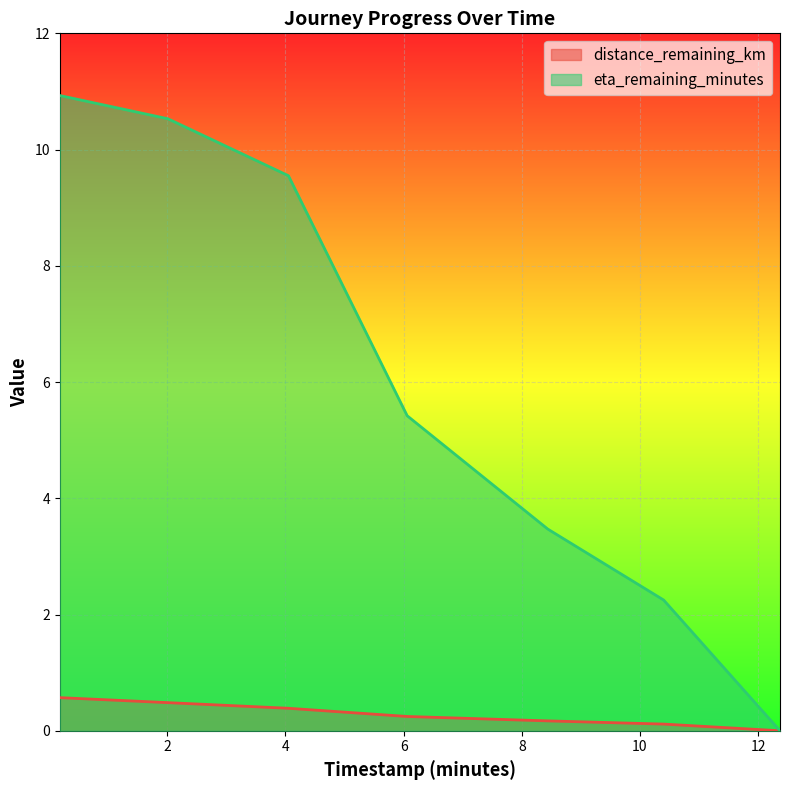

Which series changed the most between 0.18 and 8.44?

eta_remaining_minutes